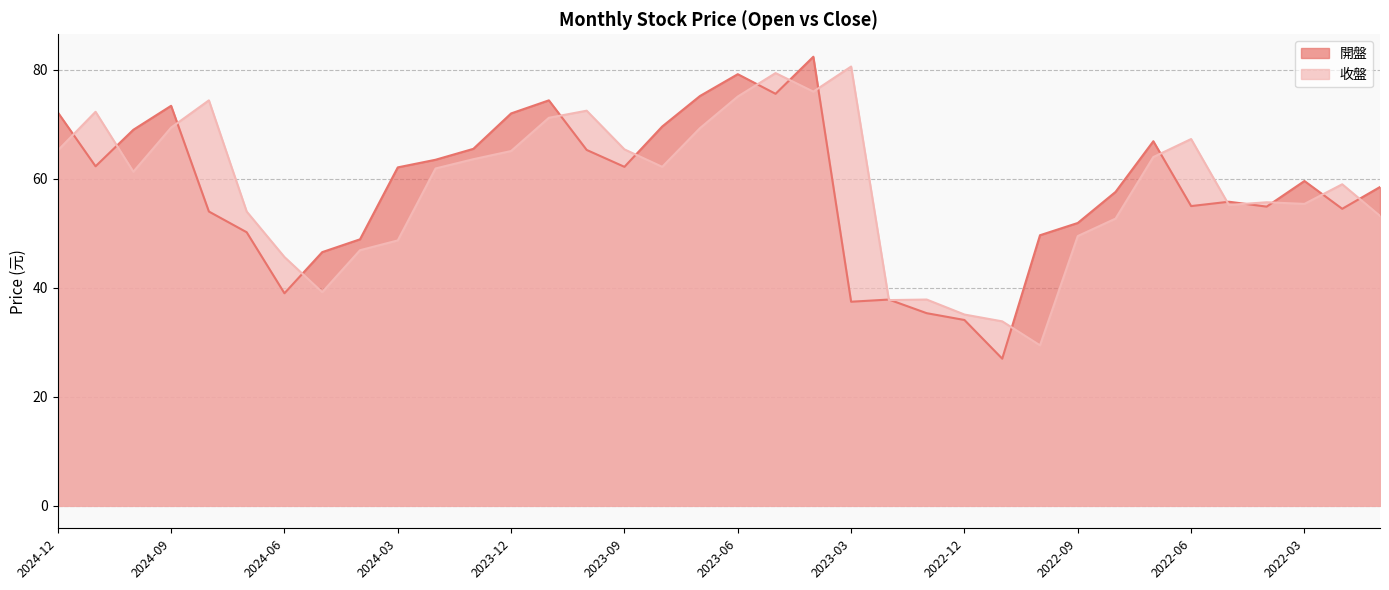

Between 2023-08 and 2024-12, which is larger?

2024-12